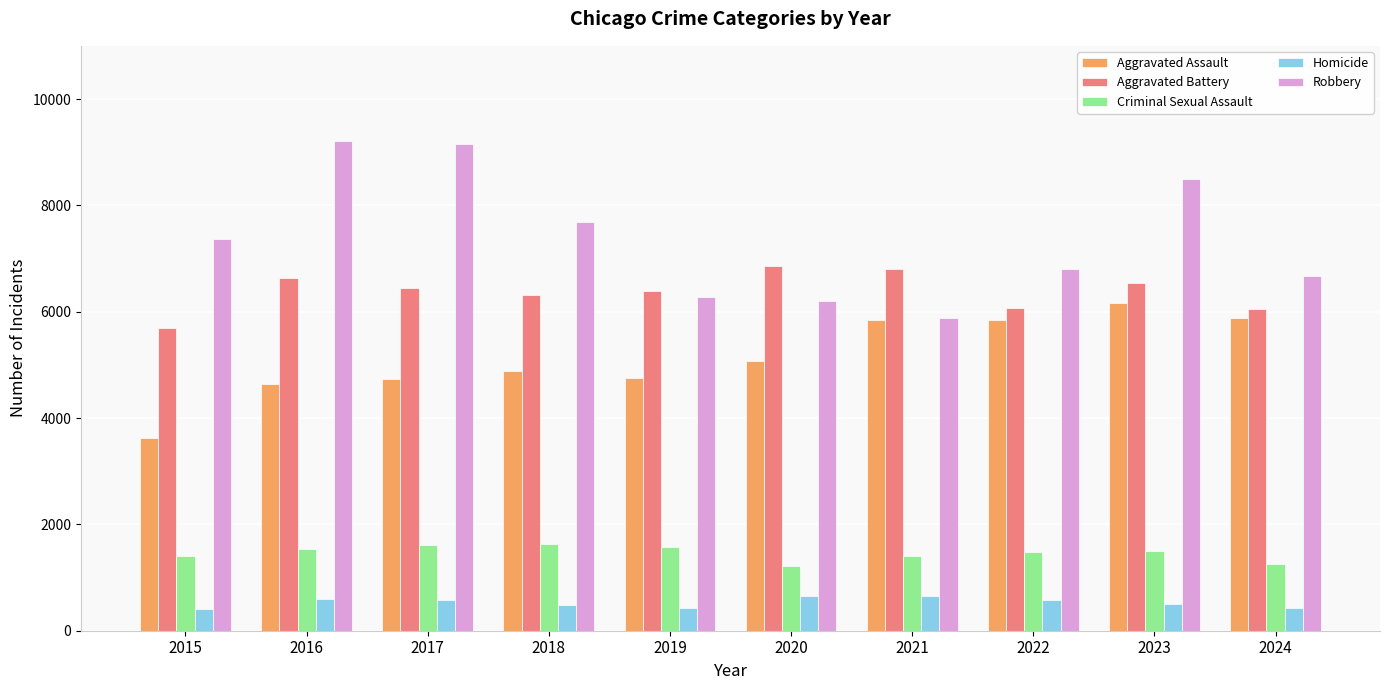

The Criminal Sexual Assault series shows 1578 at 2019. True or false?

True